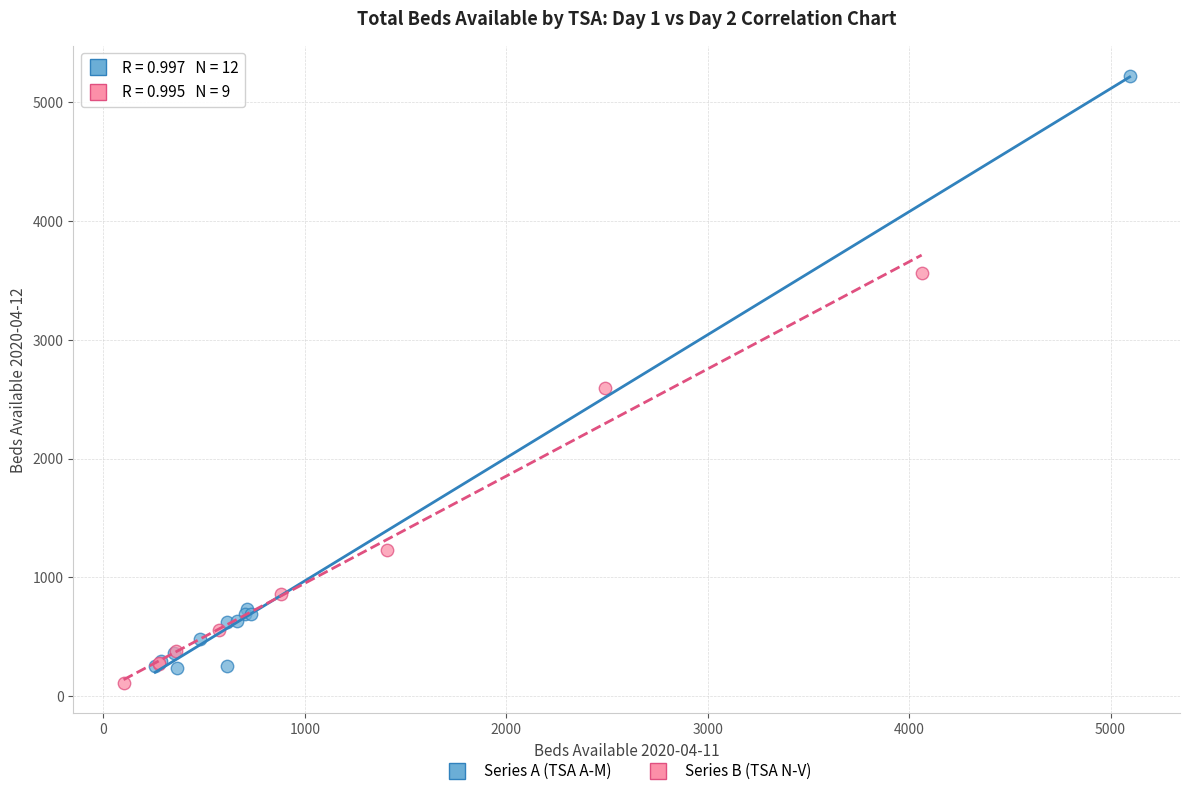

Which series contains the highest Y value?

Series A (TSA A-M)